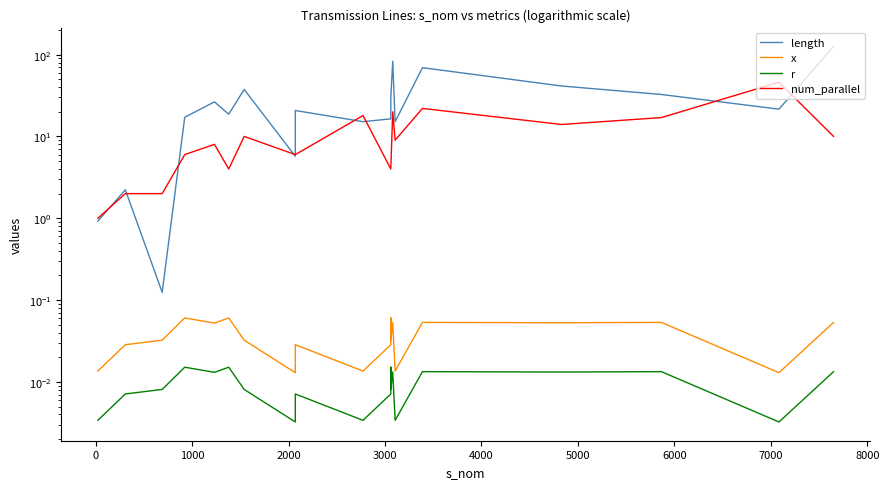

How many interior local valleys does the length series have?

6